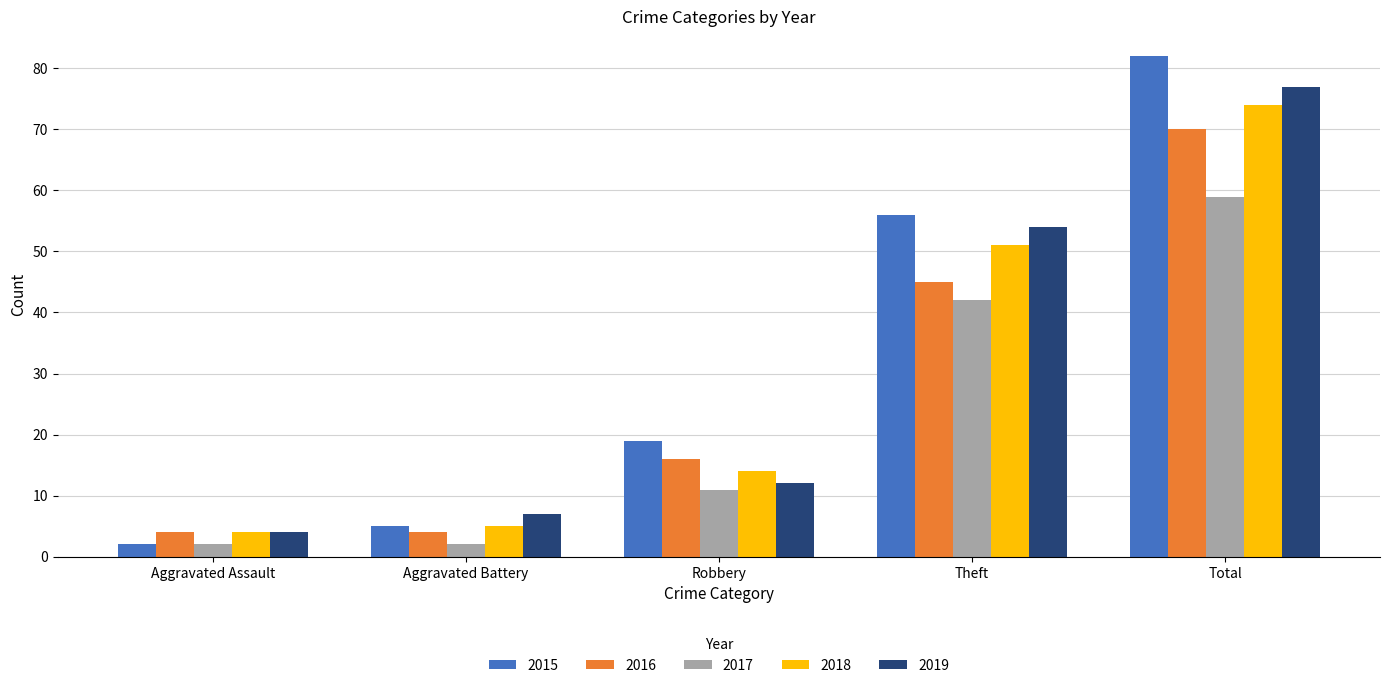

How many values in the 2017 series are below 11?

2